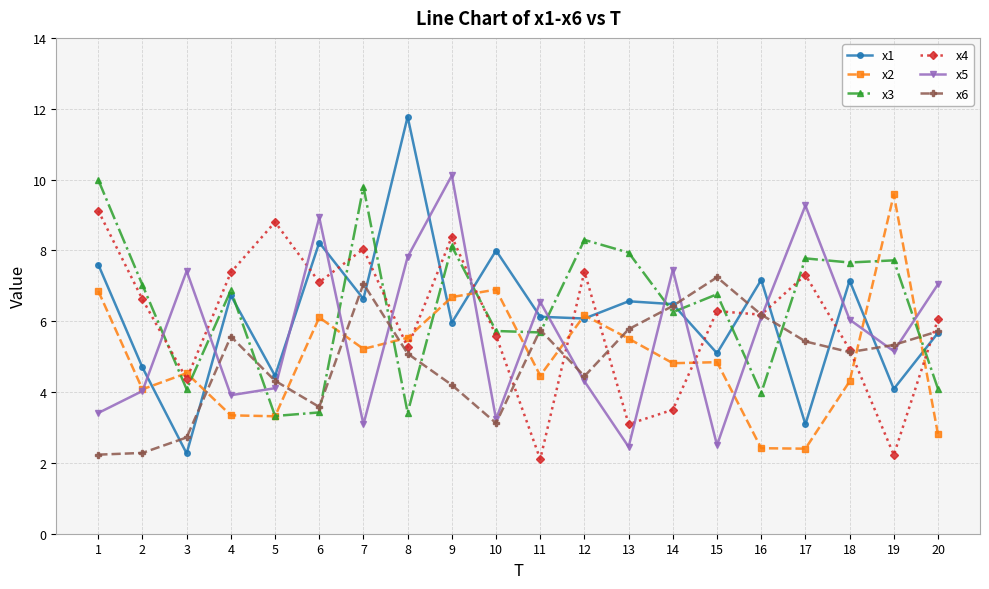

Does the chart display data point markers on the line(s)?

Yes